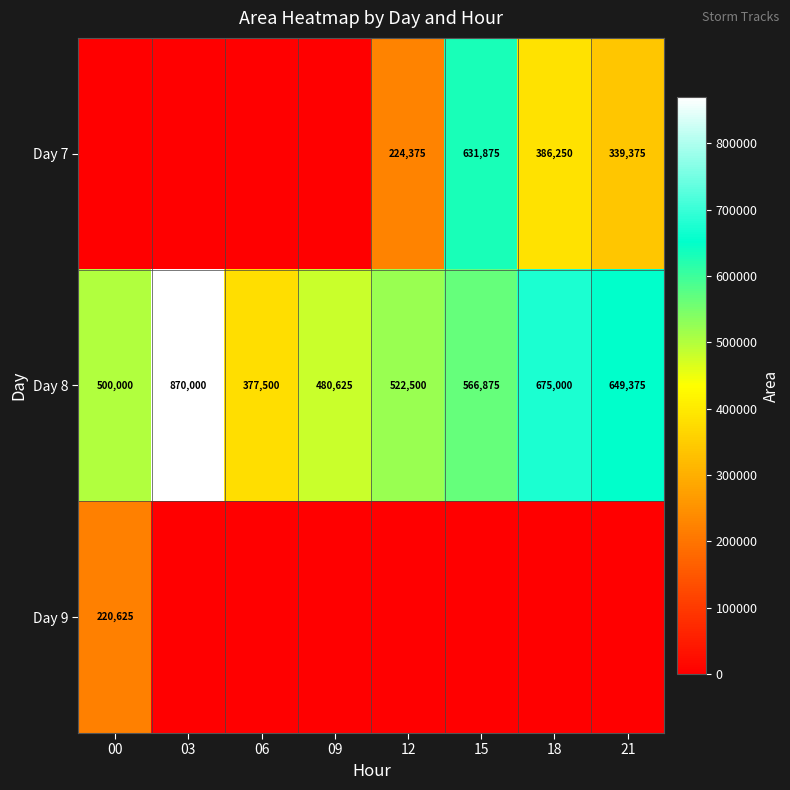

What is the spread (max minus min) of values at 18?

675000